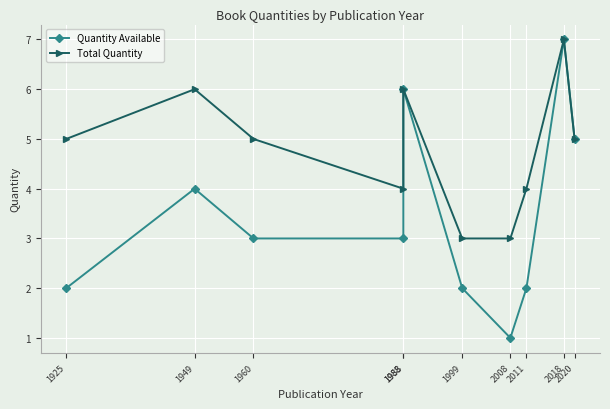

Does the chart display data point markers on the line(s)?

Yes